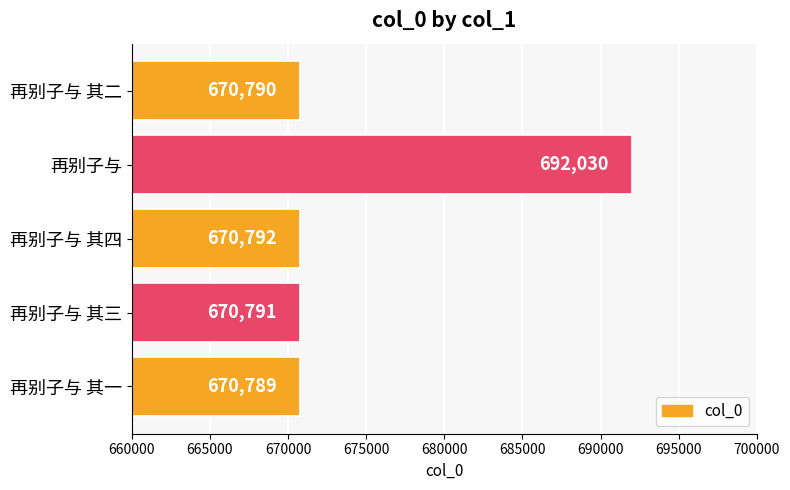

Are the bars grouped side by side (vs. stacked)?

No